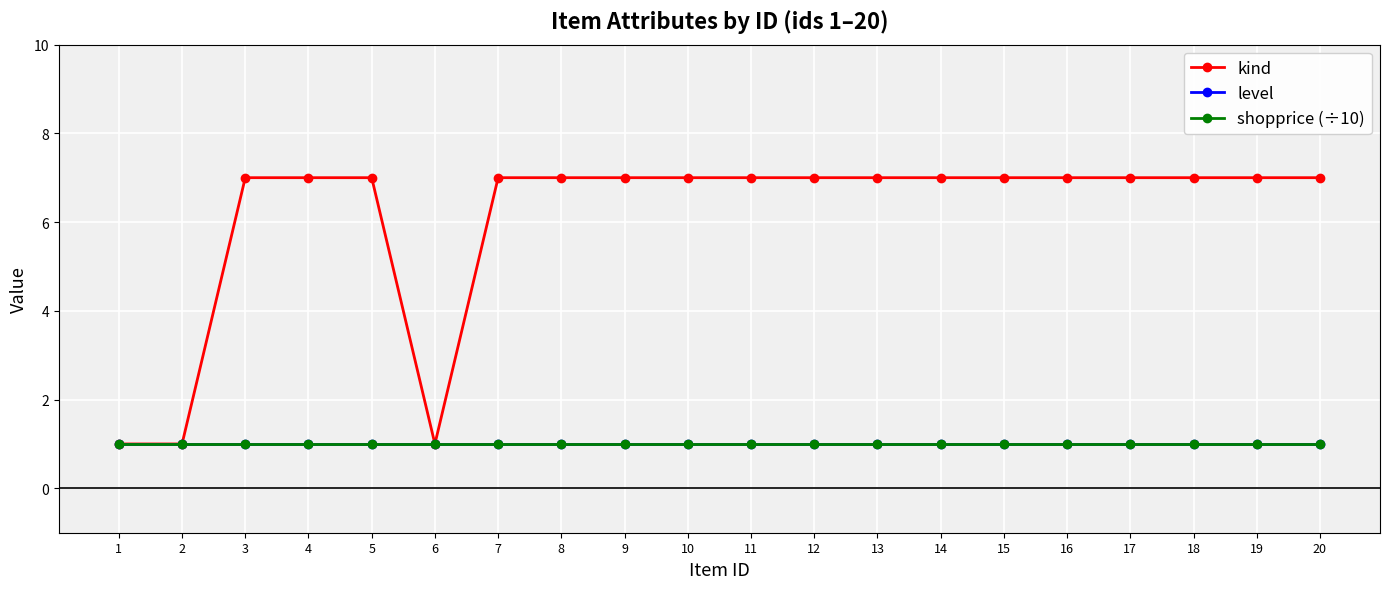

Which has a higher value, 2 or 1?

2